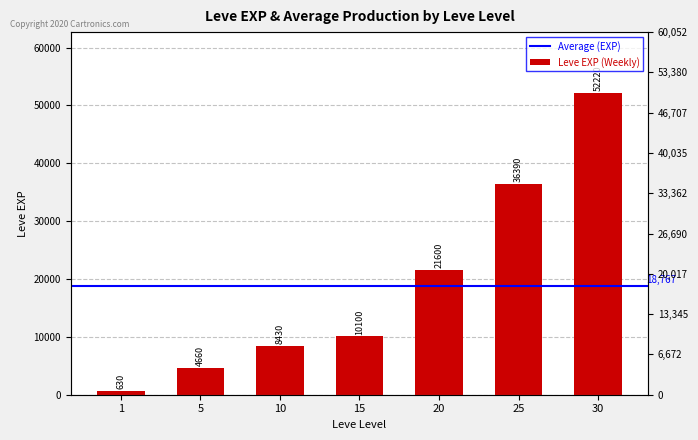

Approximately how many times larger is the value at 1 compared to 5?

0.1